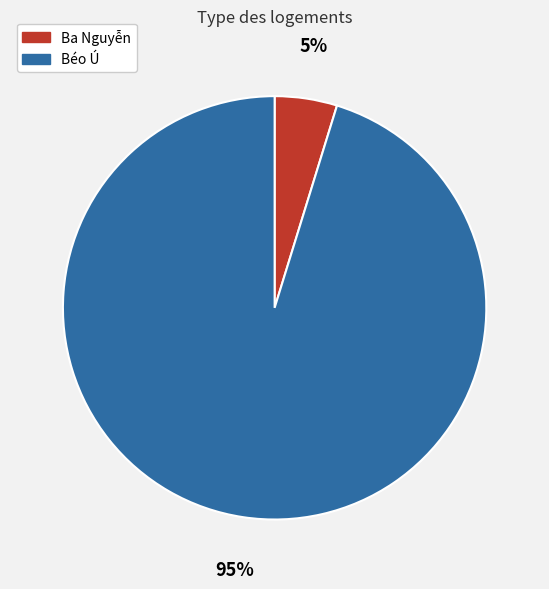

Which slice is the smallest?

Ba Nguyễn